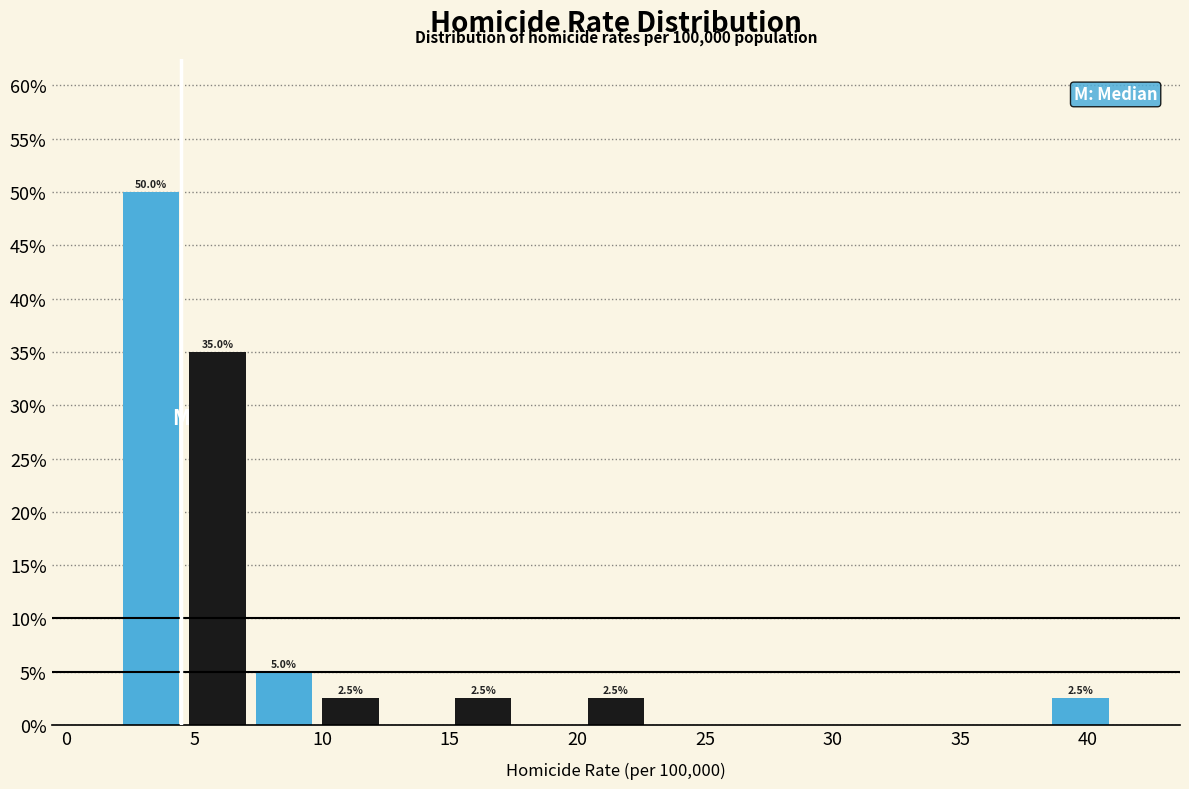

Over which range of the x-axis is the bar tallest?

2.0 to 4.5